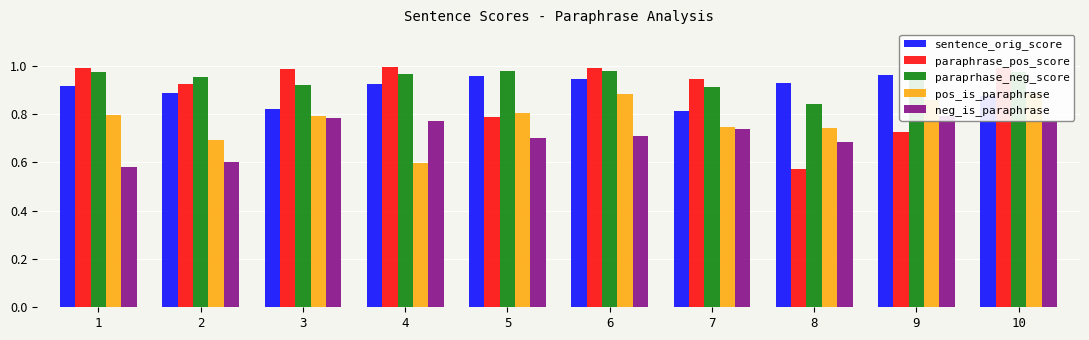

Does the chart contain stacked bars?

No